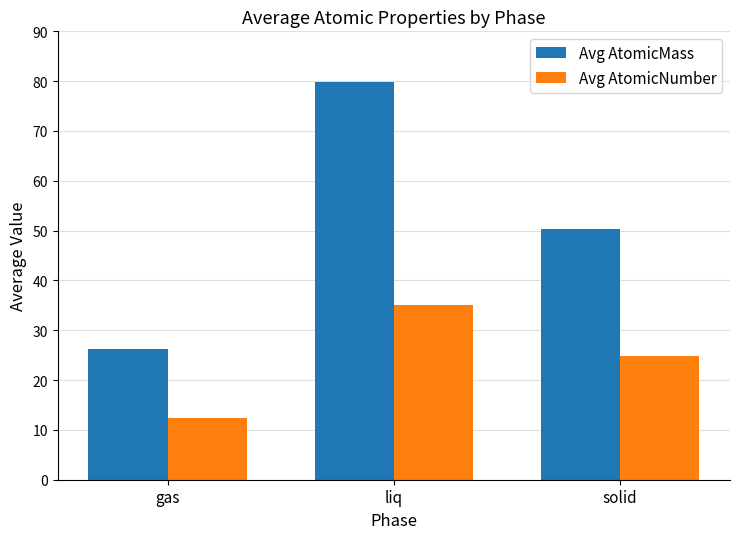

List the series in order of their overall mean, highest first.

Avg AtomicMass, Avg AtomicNumber